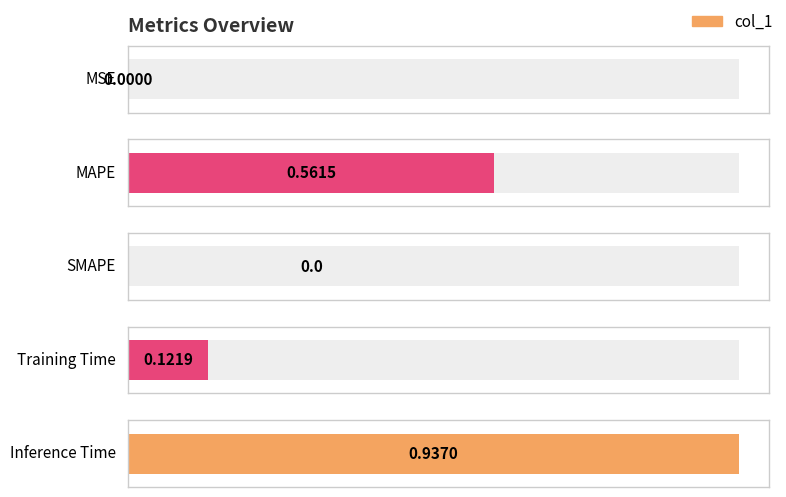

How many categories are shown in the chart?

5